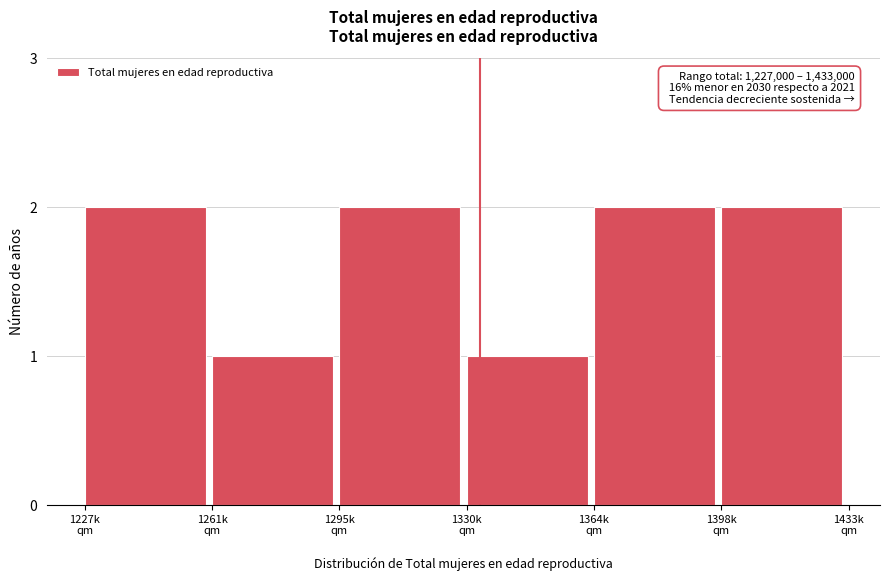

Reading left to right, extract all data points from this chart.

2	1	2	1	2	2